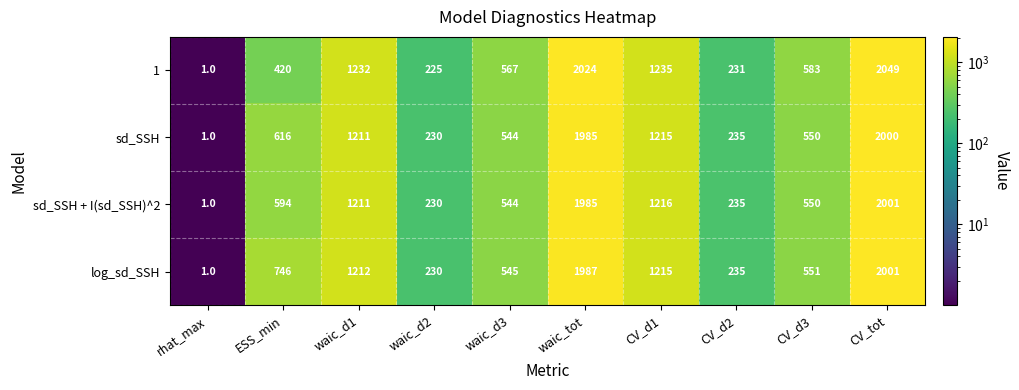

Which series has the largest total across all categories?

log_sd_SSH